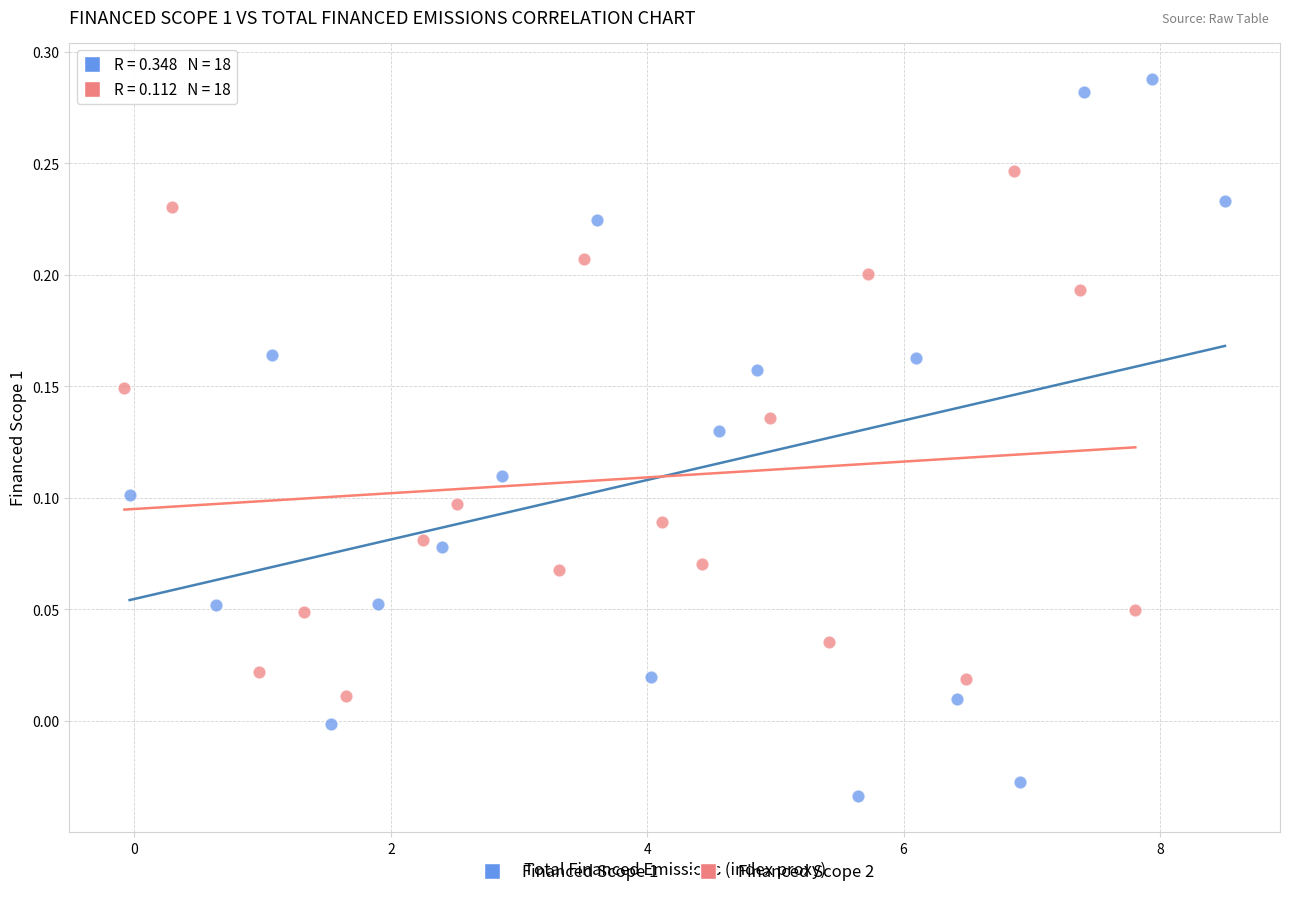

Which series reaches the minimum Y coordinate?

Financed Scope 1